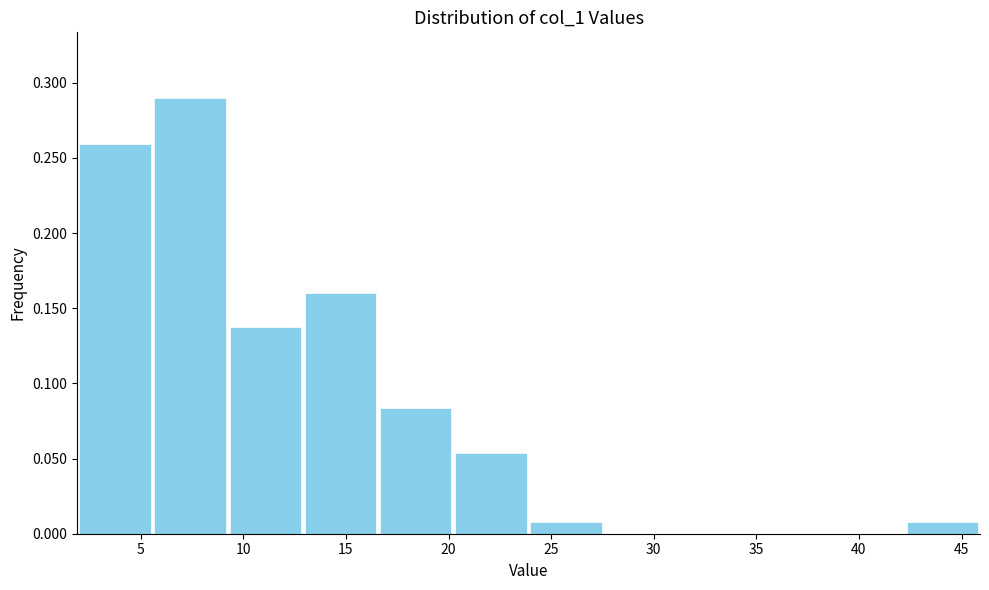

How tall is the bar that spans 9.0 to 13.0 on the x-axis? Neither the bar edges nor the heights are printed on the chart, so give them approximately, as read against the axes.

0.135